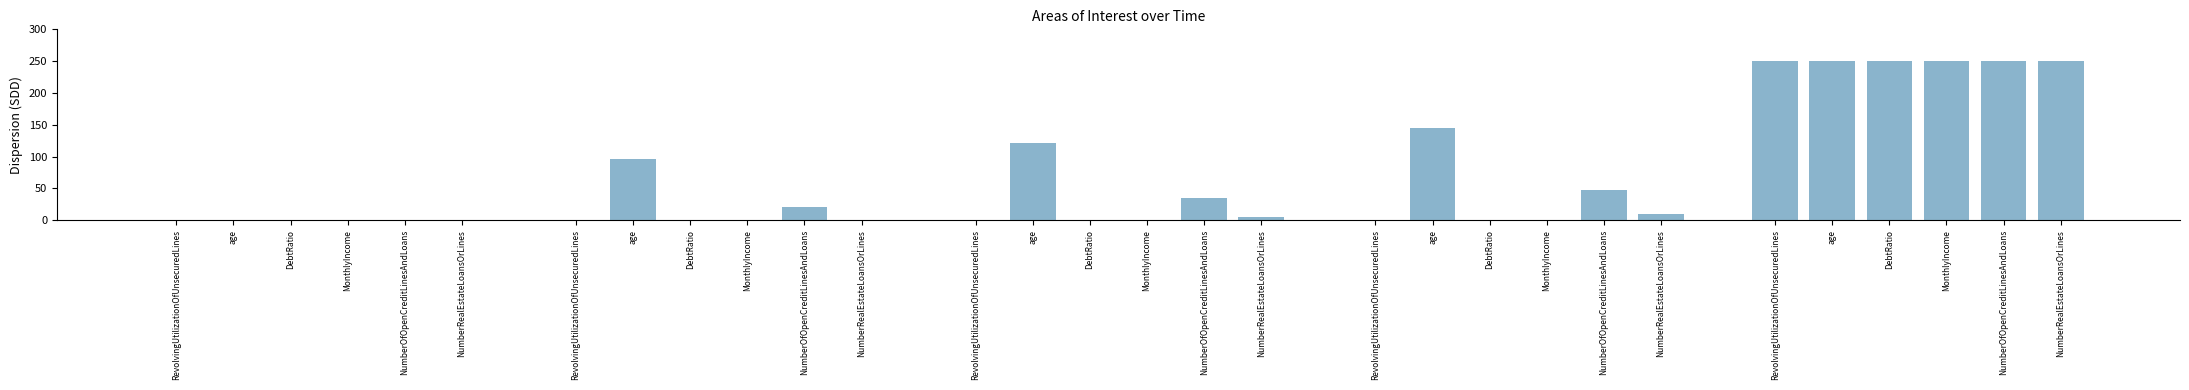

Does the chart contain stacked bars?

No